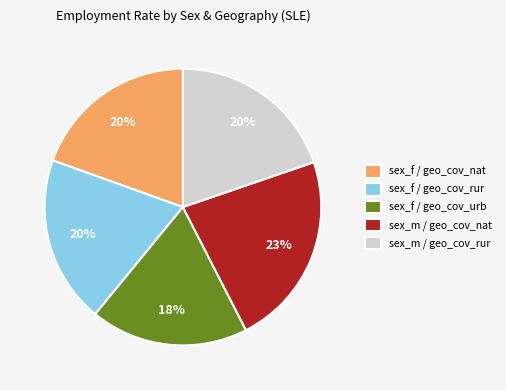

True or false: sex_m / geo_cov_rur accounts for 20% of the total.

True